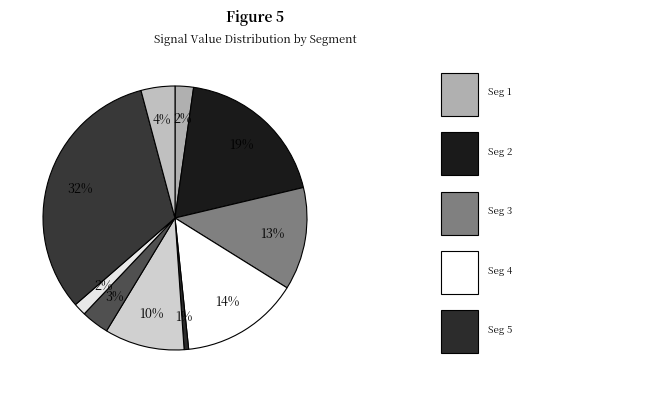

Is there any slice that represents more than half of the pie?

No